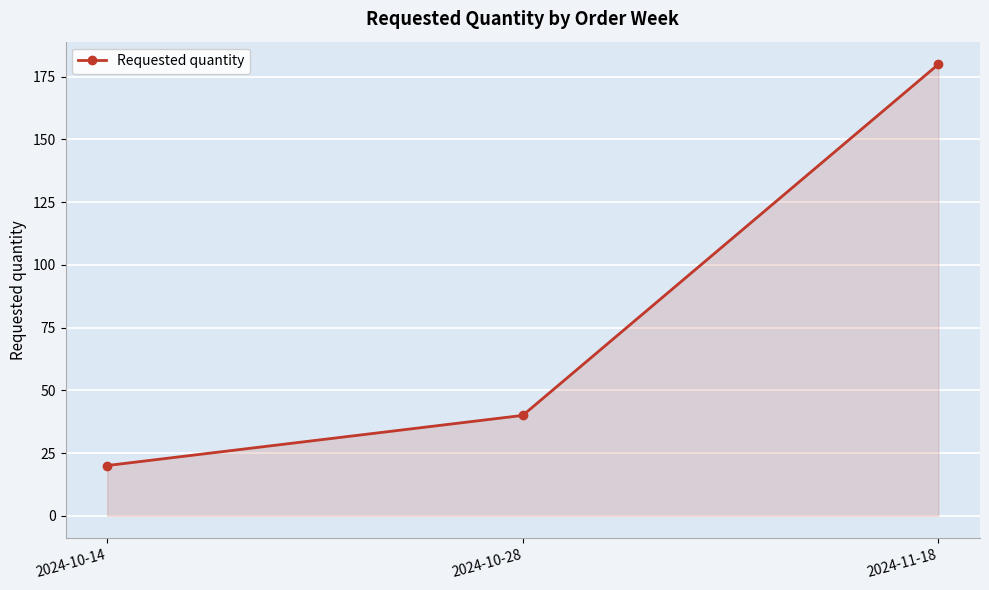

At which label is the value closest to 100?

2024-10-28